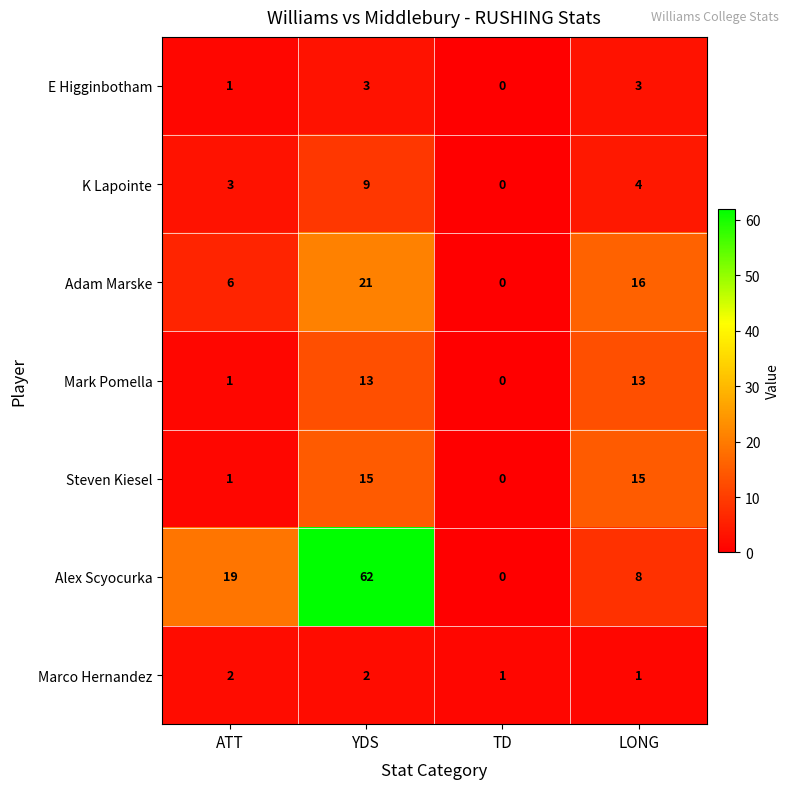

Reading left to right, extract all data points from this chart.

E Higginbotham: ATT=1	YDS=3	TD=0	LONG=3
K Lapointe: ATT=3	YDS=9	TD=0	LONG=4
Adam Marske: ATT=6	YDS=21	TD=0	LONG=16
Mark Pomella: ATT=1	YDS=13	TD=0	LONG=13
Steven Kiesel: ATT=1	YDS=15	TD=0	LONG=15
Alex Scyocurka: ATT=19	YDS=62	TD=0	LONG=8
Marco Hernandez: ATT=2	YDS=2	TD=1	LONG=1